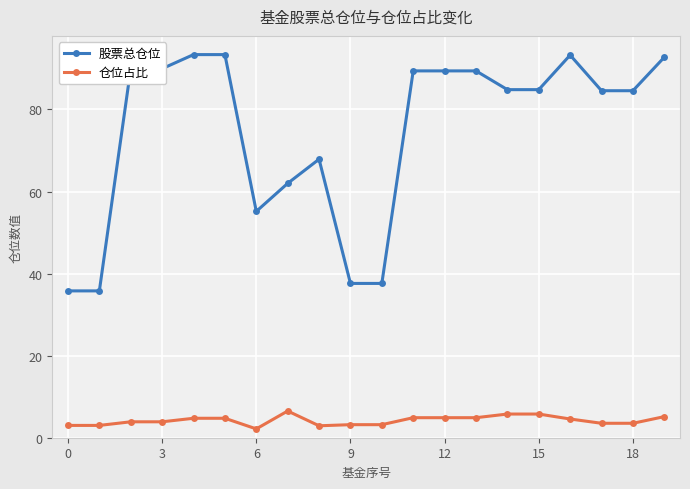

Does the chart have visible grid lines?

Yes